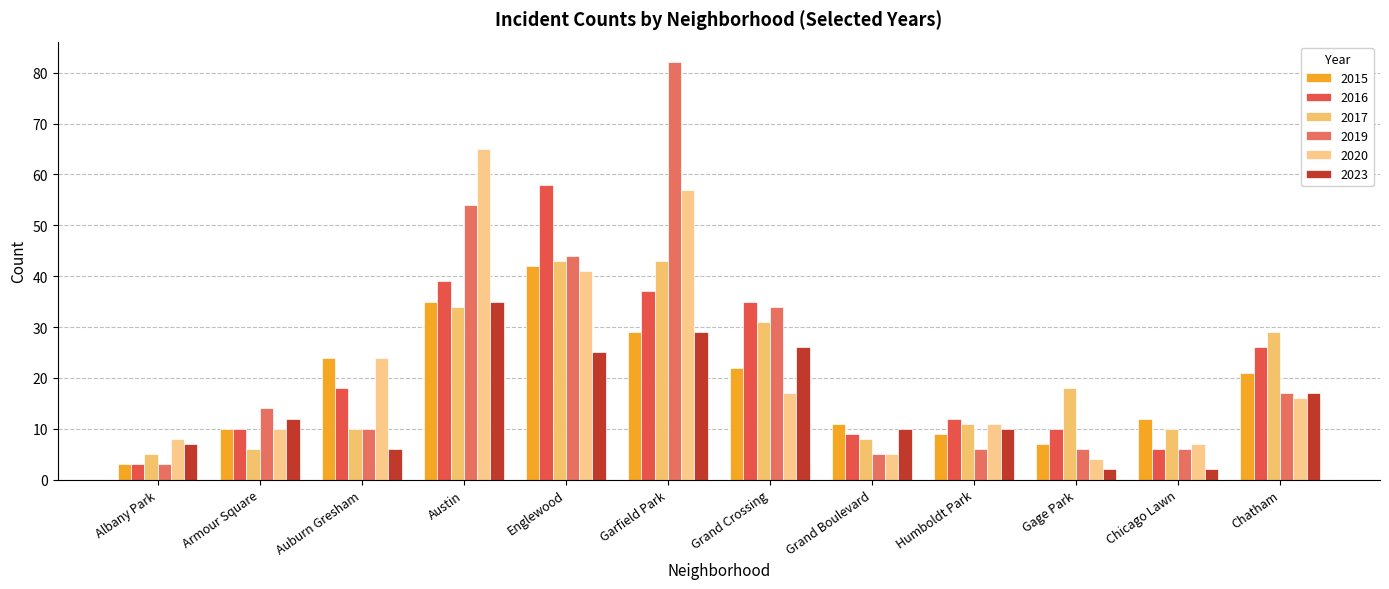

Rank the series by their maximum value, from lowest to highest.

2023, 2015, 2017, 2016, 2020, 2019